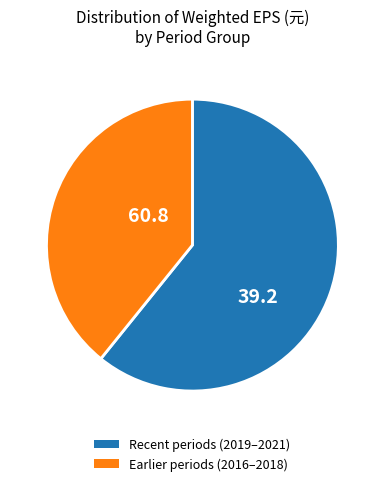

Is there a majority slice in this chart?

Yes